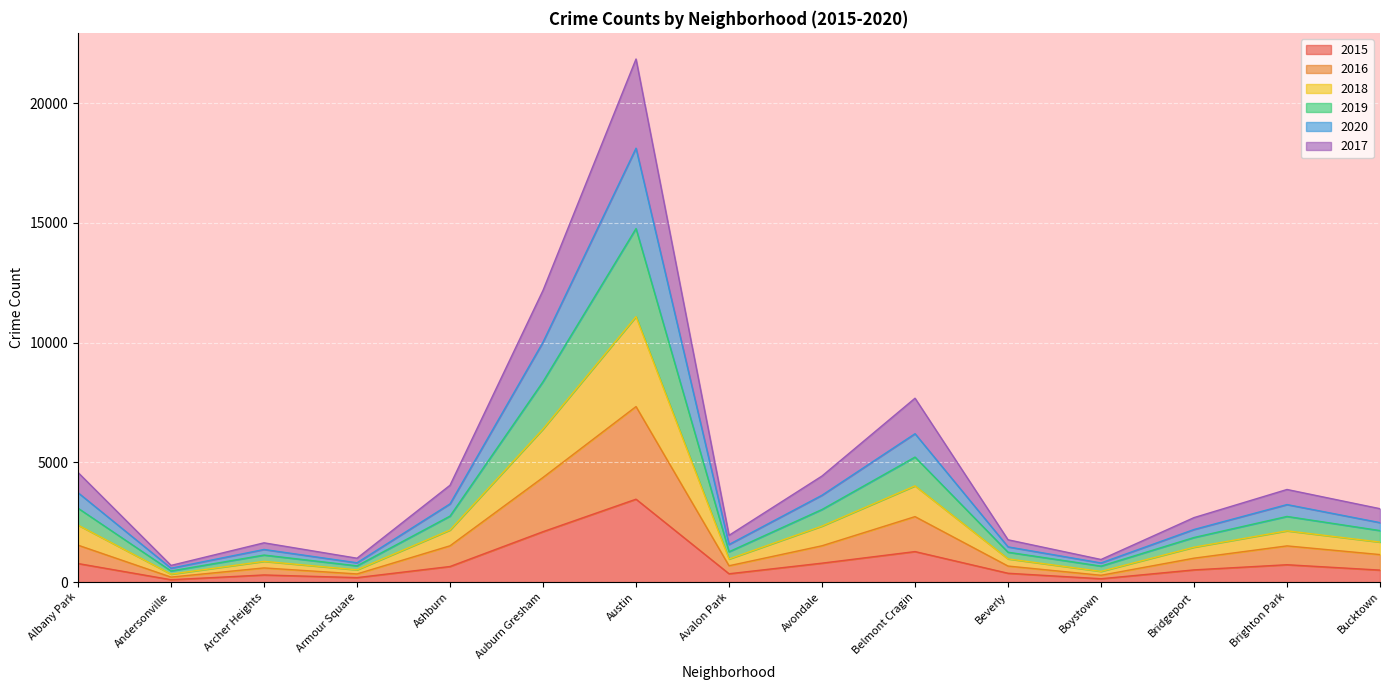

What is the total value across all series at Belmont Cragin?

7676